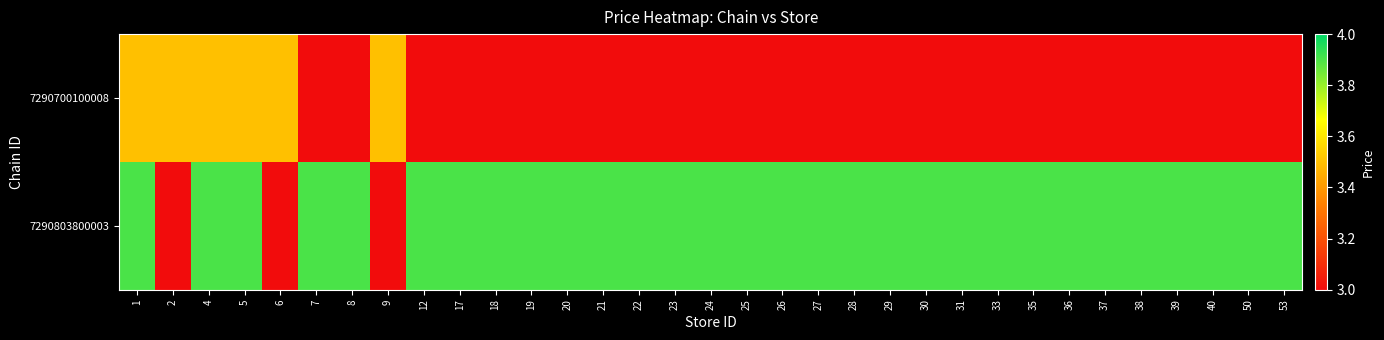

Rank the series by their maximum value, from highest to lowest.

7290803800003, 7290700100008